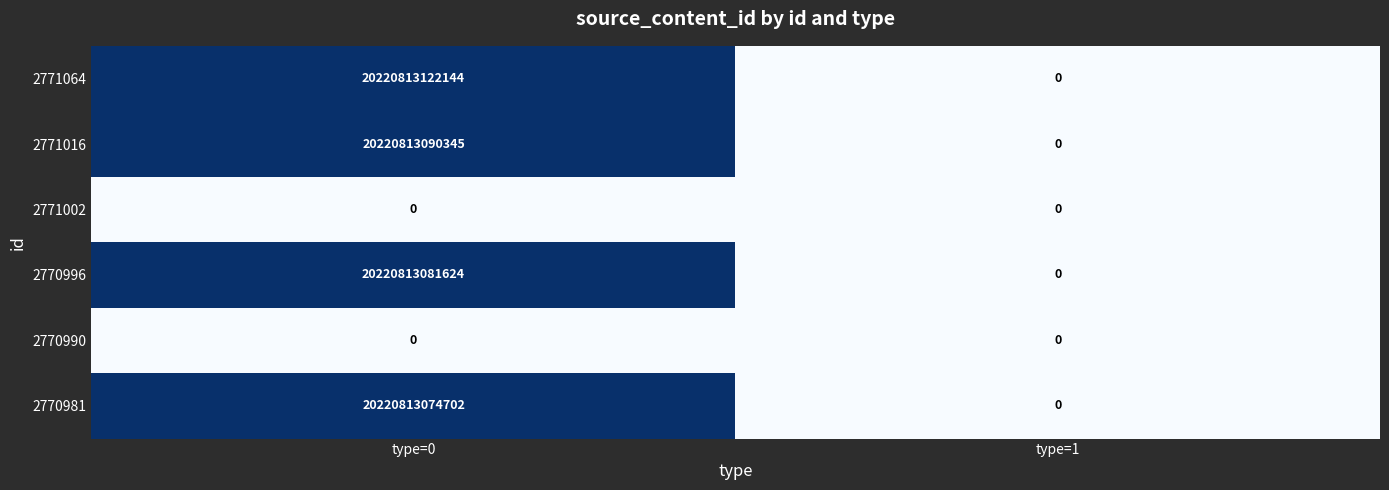

Which series has the largest range (max minus min)?

2771064